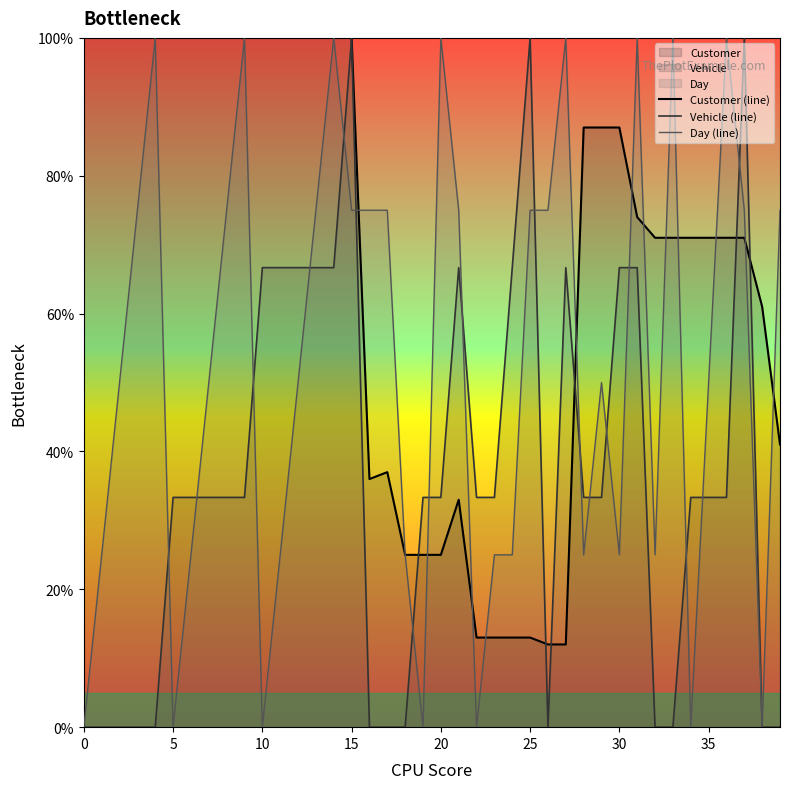

After their last crossing, which series has the higher values: Day (line) or Vehicle (line)?

Vehicle (line)